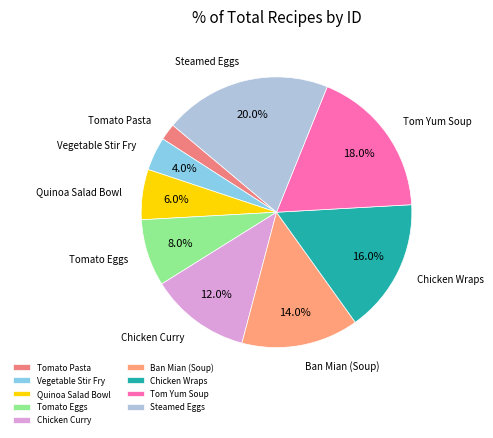

How many segments does this pie chart have?

9